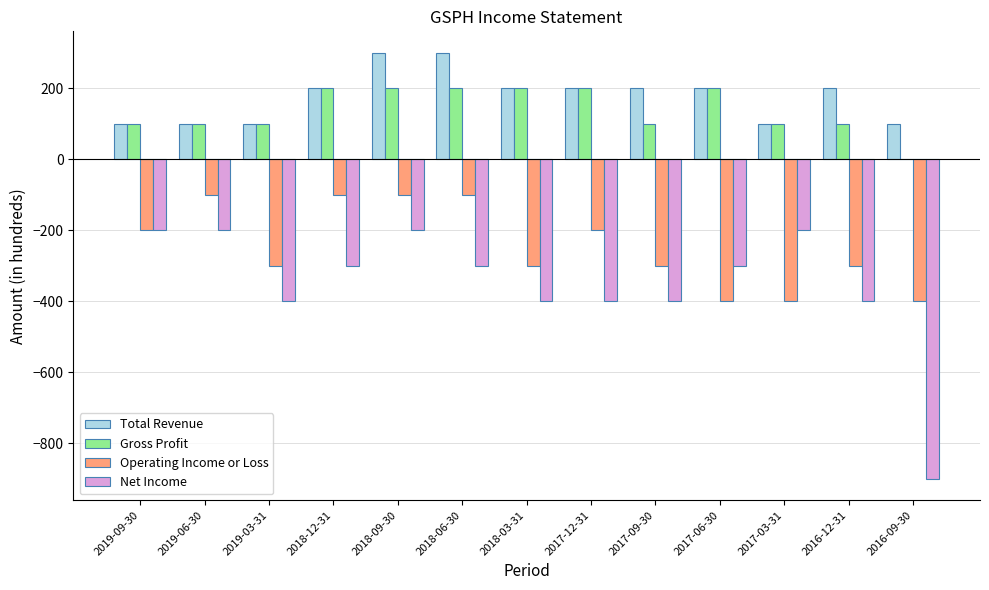

The value of Gross Profit at 2018-09-30 is 200. True or false?

True